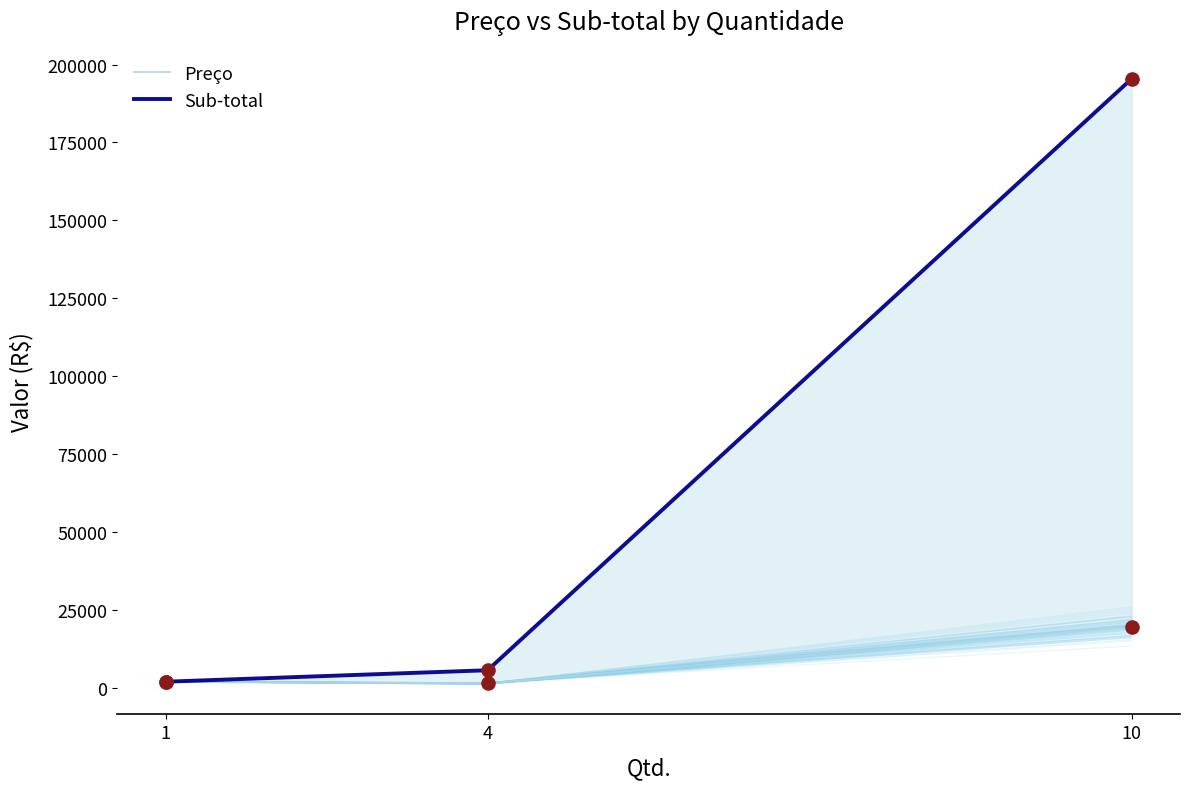

Which series has the largest total across all categories?

Sub-total